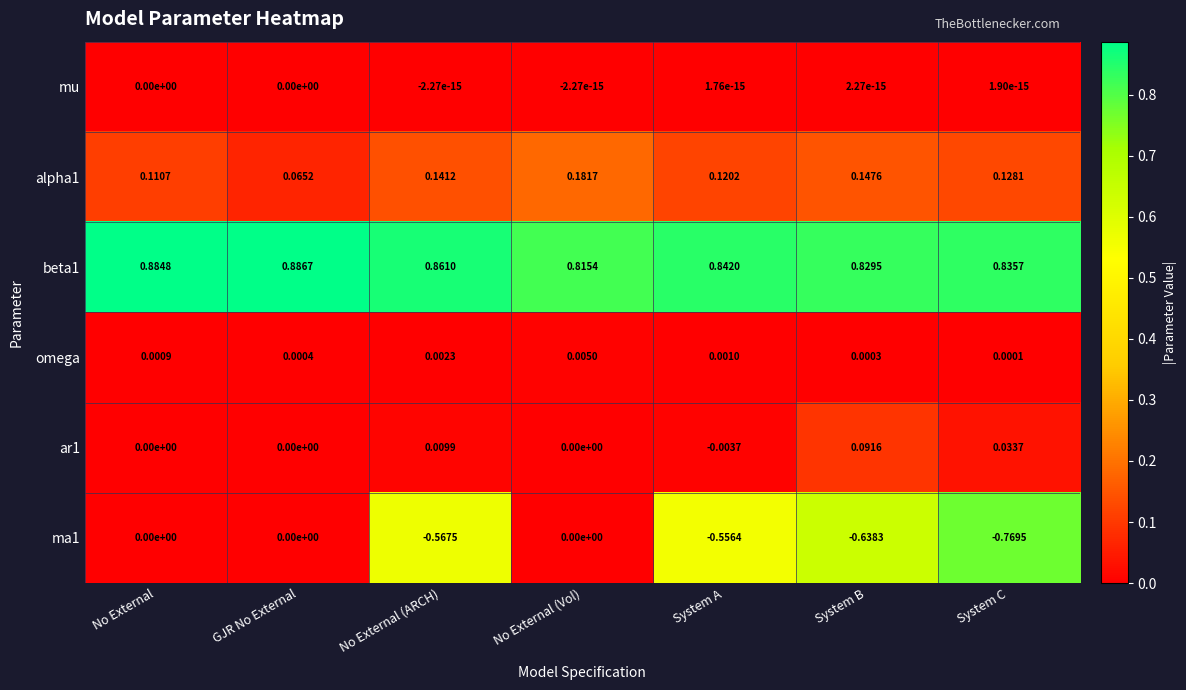

Rank the categories by omega value from highest to lowest.

No External (Vol), No External (ARCH), System A, No External, GJR No External, System B, System C